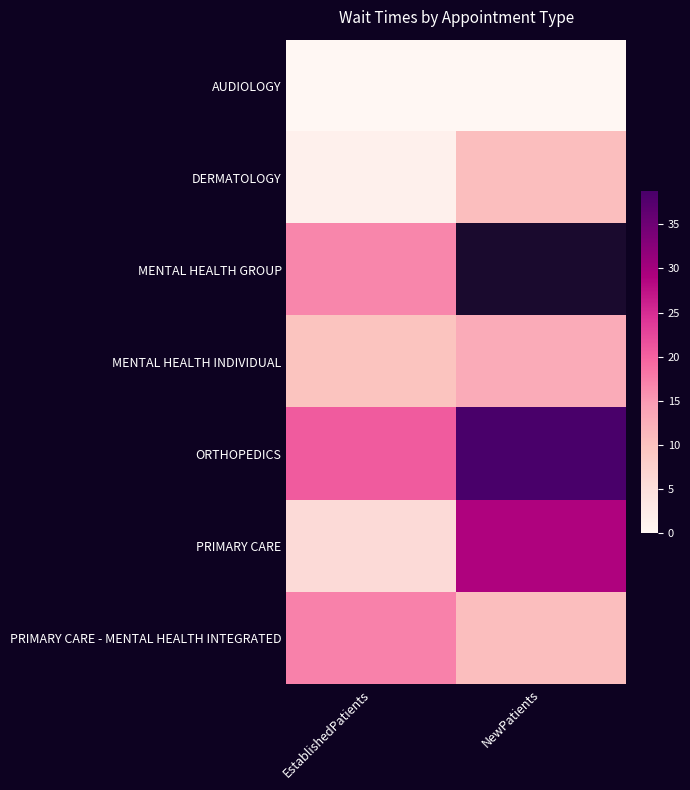

Count the number of data series in this chart.

7